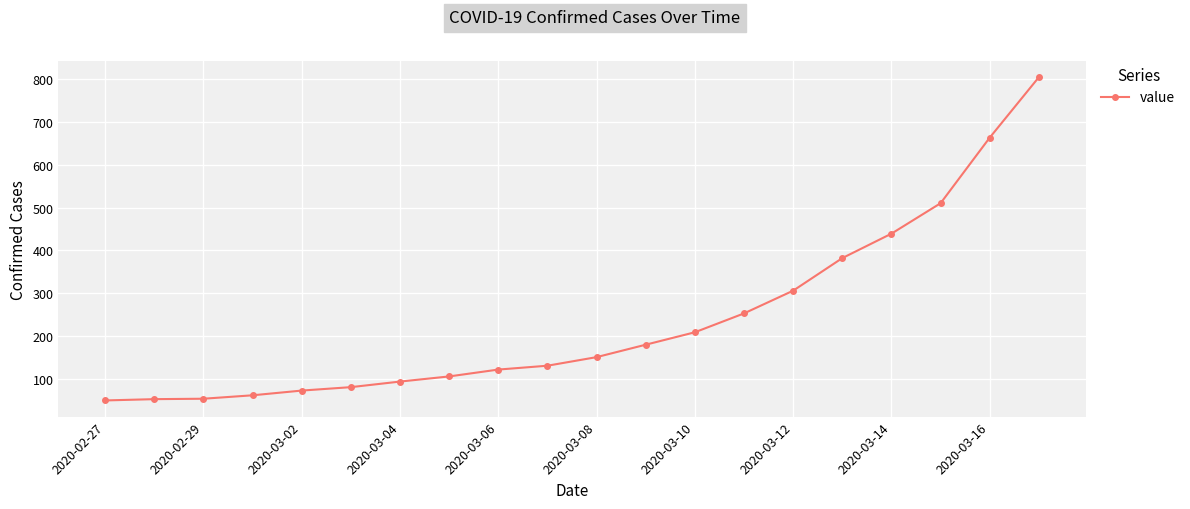

True or false: the data has more than 1 interior local peaks.

False